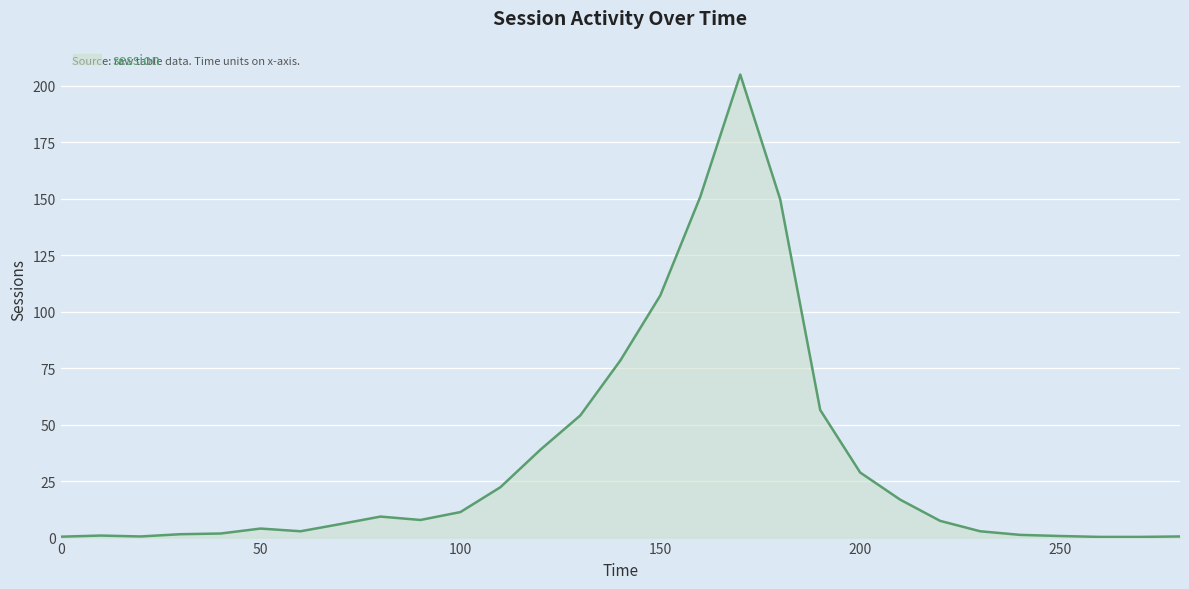

Does the chart have visible grid lines?

Yes